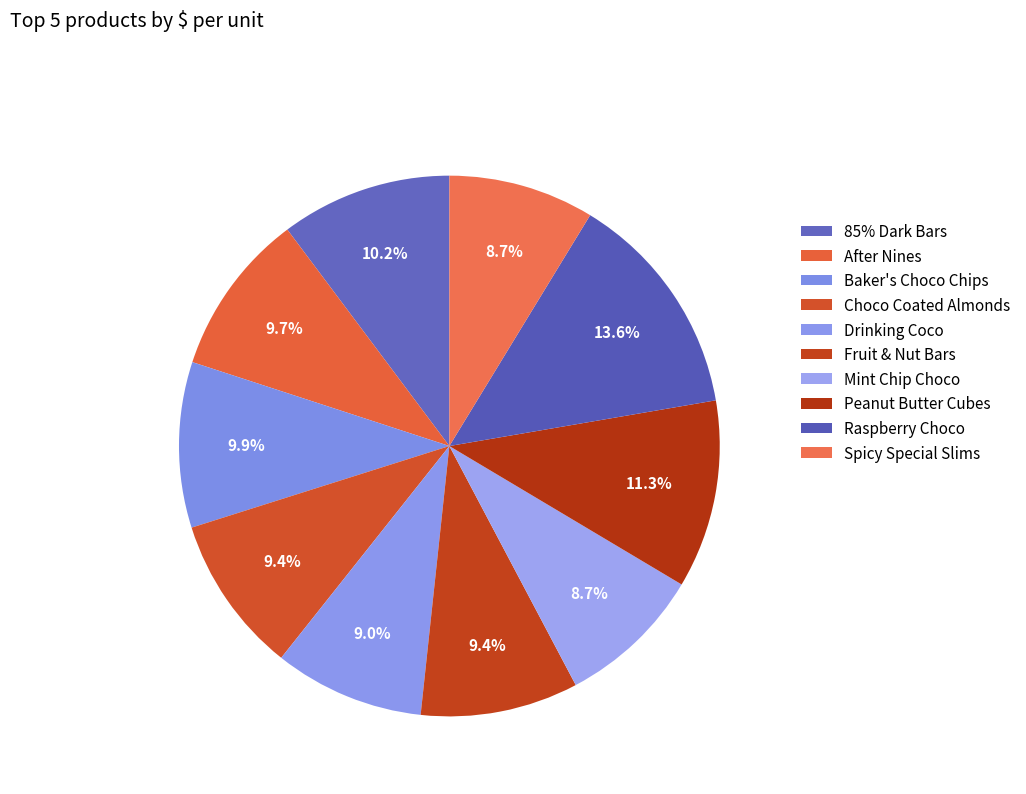

How many slices are in this pie chart?

10